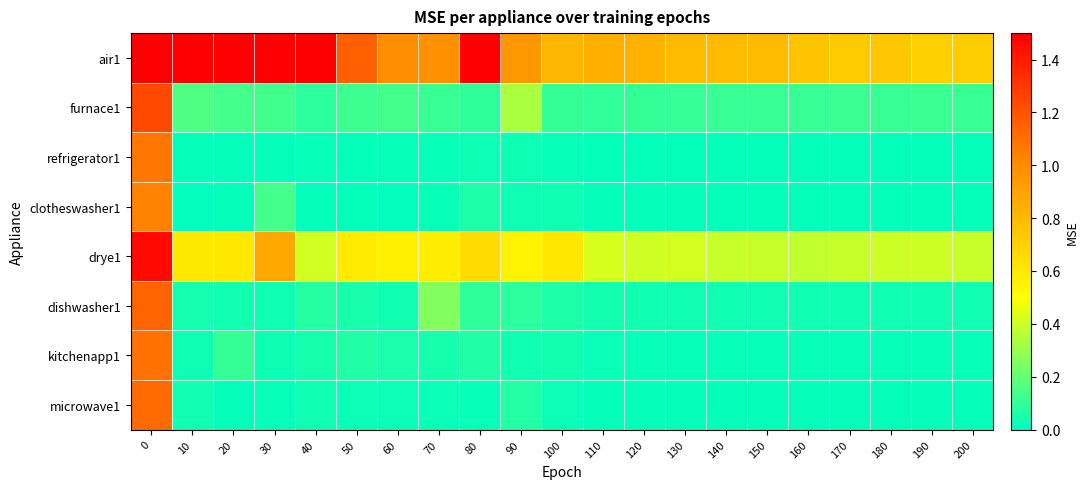

Which series has the largest total across all categories?

air1